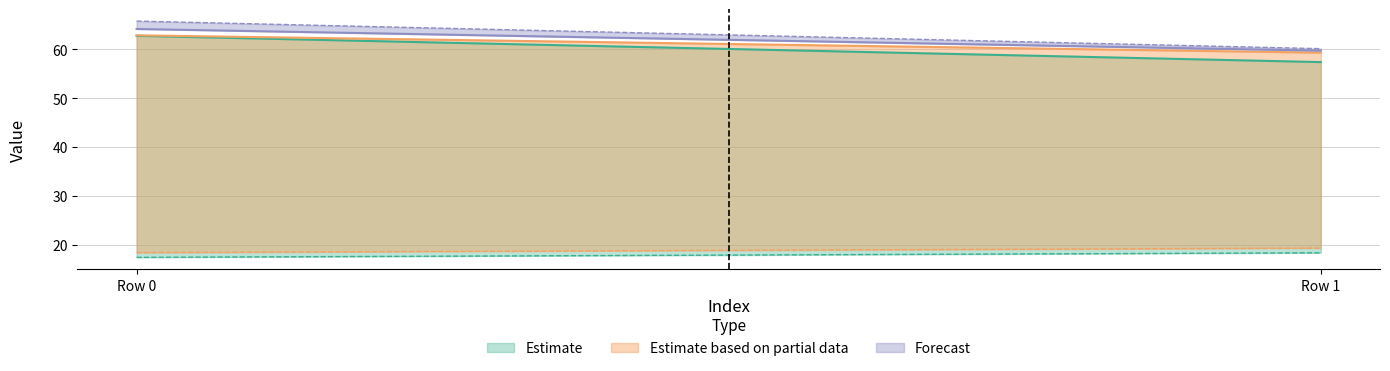

Reading left to right, what are all the values shown in this chart?

col_1: 0=62.8	1=57.4
col_2: 0=64.2	1=59.7
col_3: 0=17.5	1=18.4
col_4: 0=62.9	1=59.3
col_5: 0=18.5	1=19.4
col_6: 0=65.8	1=60.1